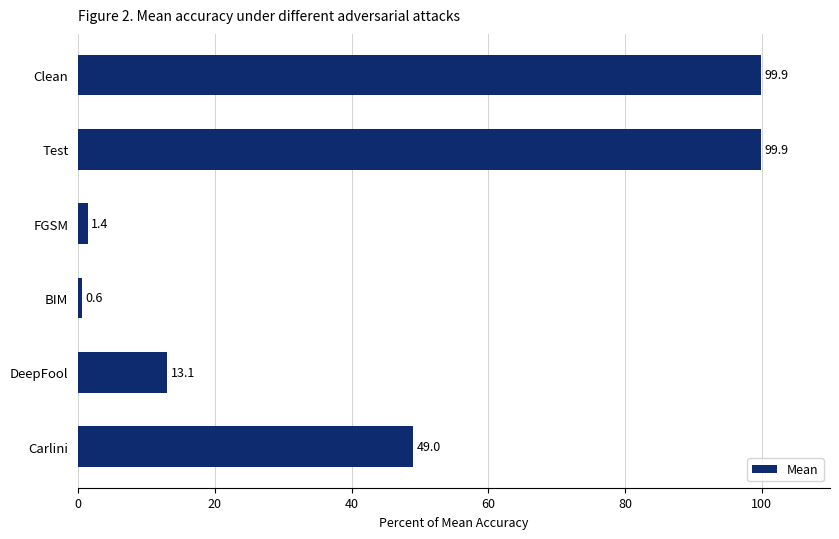

What is the difference between the maximum and minimum values?

99.3